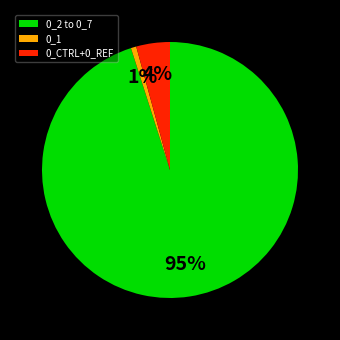

How many segments does this pie chart have?

3